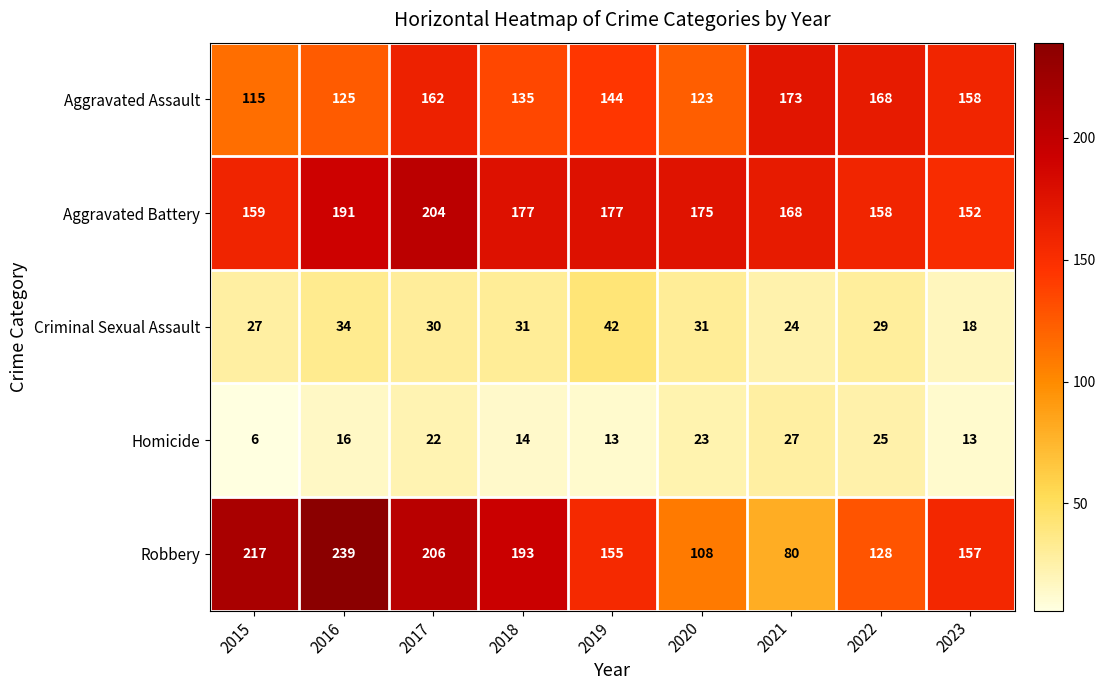

At 2015, list the series in order from smallest to largest.

Homicide, Criminal Sexual Assault, Aggravated Assault, Aggravated Battery, Robbery